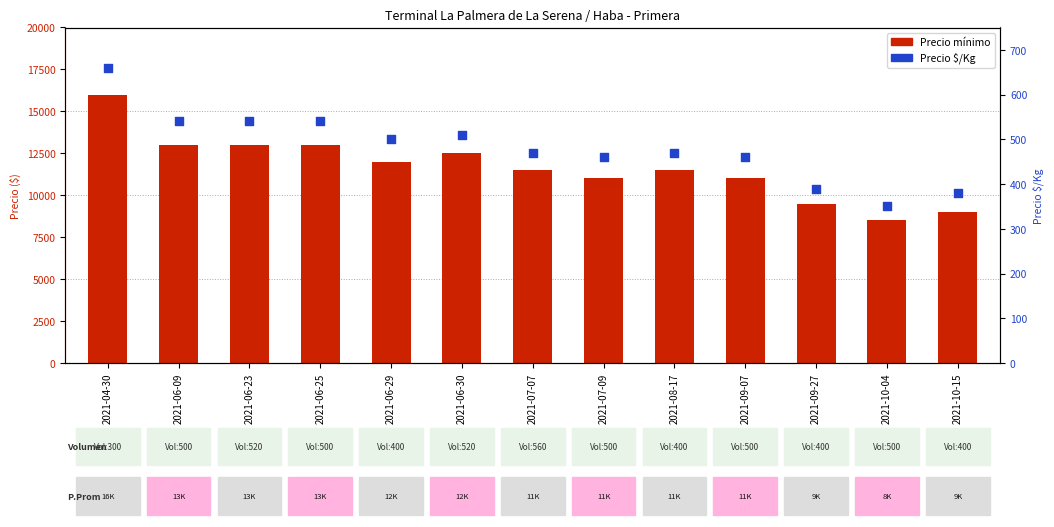

Which series contains the highest Y value?

Precio minimo